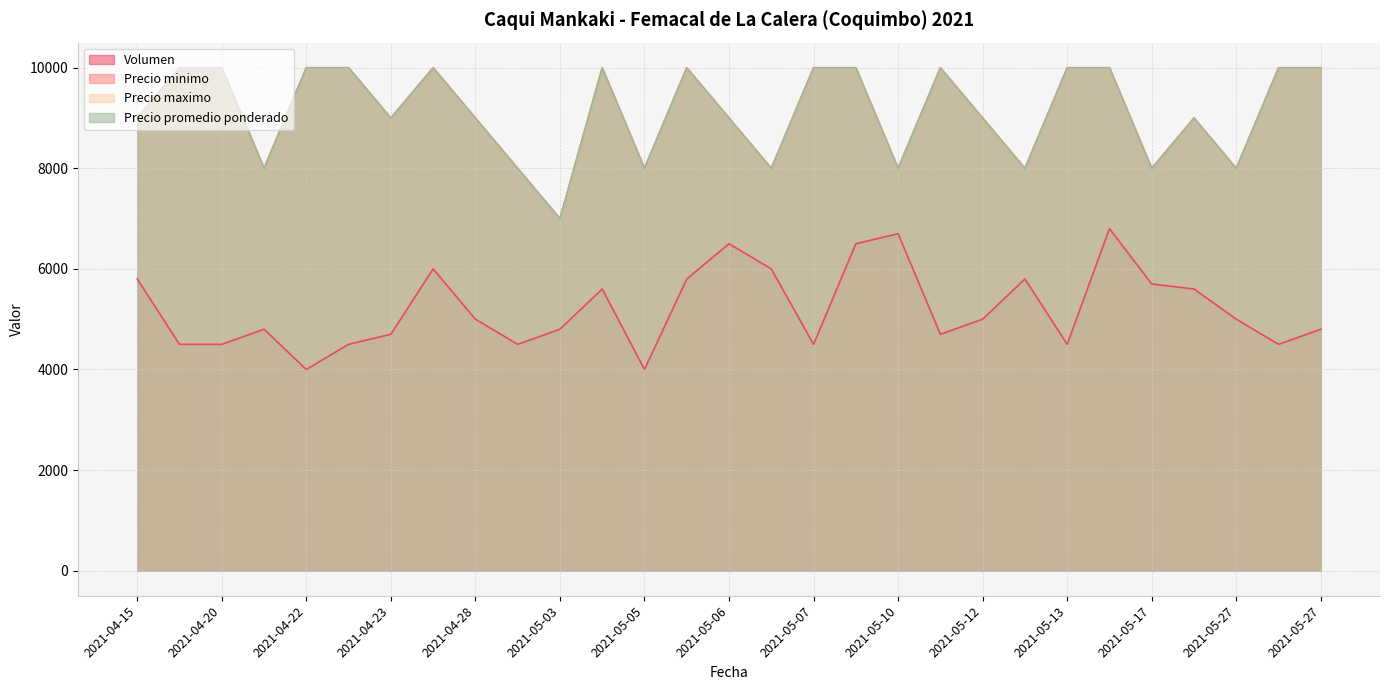

What is the sum of all Precio promedio ponderado values?

265000